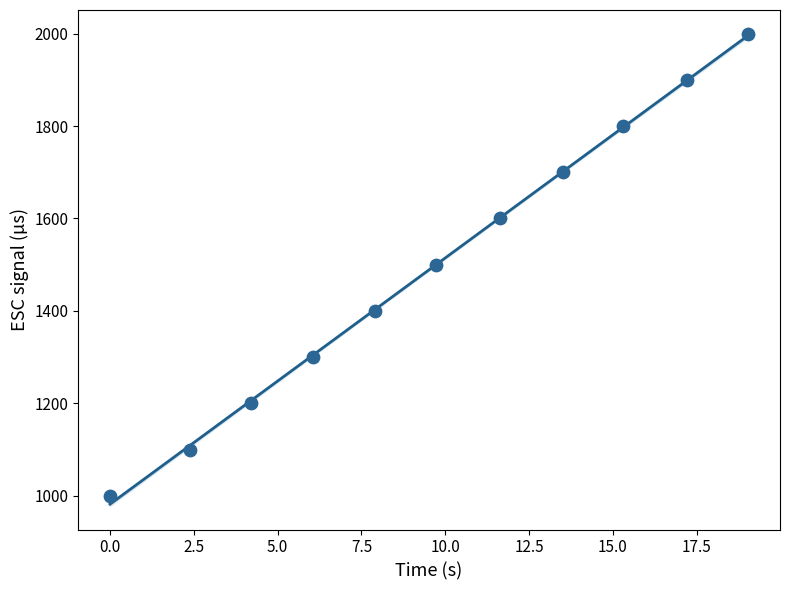

What is the range of Y values (max minus min)?

1000